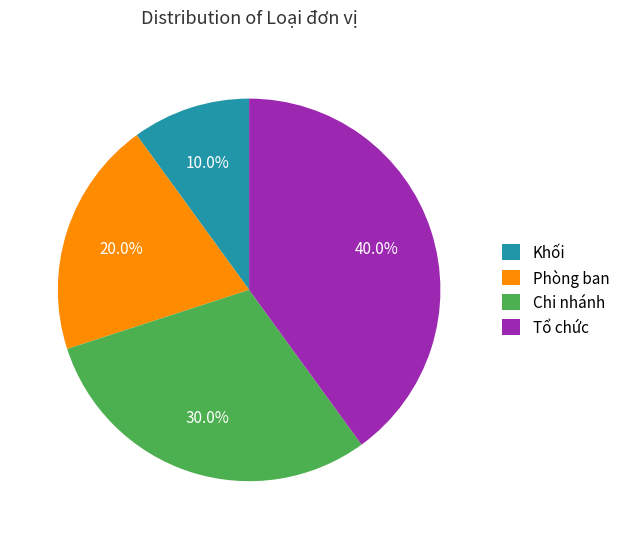

To the nearest percent, what percentage of the pie is Tổ chức?

40%